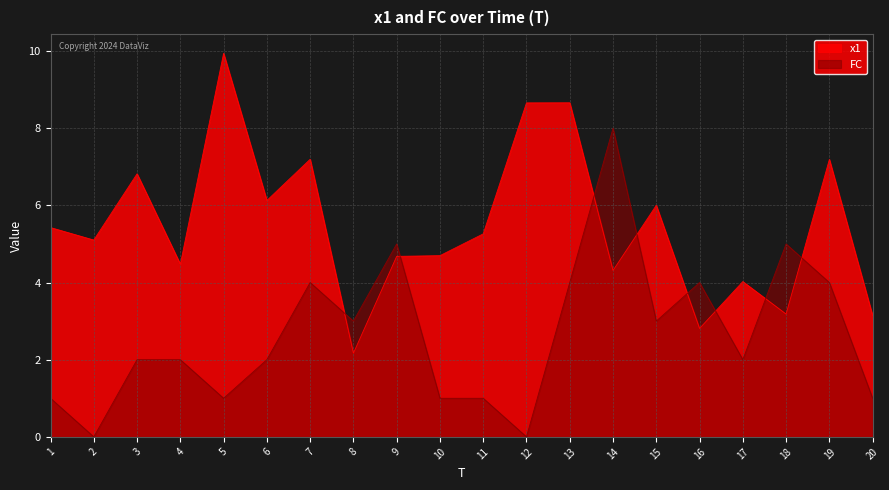

What is the difference between the FC values at 7 and 14?

4.0